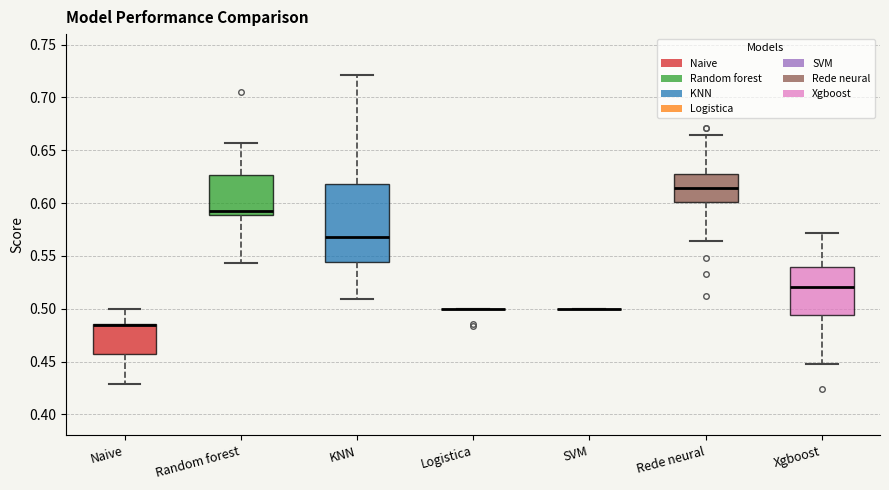

Reading left to right, transcribe this box plot: for each box, give where its median line is, the range the box spans, and where its two whiskers end, as read against the y-axis. The values are not printed on the chart, so give them approximately, as read against the axis.

Naive: median 0.485 (drawn on the box's upper edge), box 0.455 to 0.485, whiskers 0.430 to 0.500
Random forest: median 0.595, box 0.590 to 0.625, whiskers 0.545 to 0.655
KNN: median 0.570, box 0.545 to 0.620, whiskers 0.510 to 0.720
Logistica: box collapsed to a line at 0.500, whiskers 0.500 to 0.500
SVM: box collapsed to a line at 0.500, whiskers 0.500 to 0.500
Rede neural: median 0.615, box 0.600 to 0.630, whiskers 0.565 to 0.665
Xgboost: median 0.520, box 0.495 to 0.540, whiskers 0.450 to 0.570